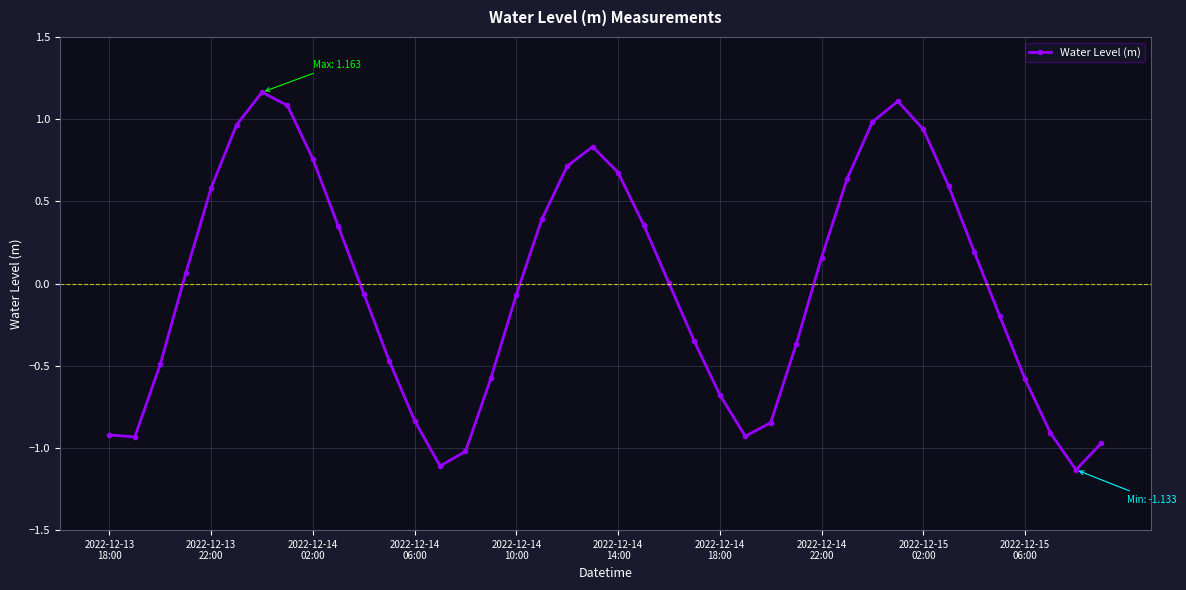

What is the difference between the maximum and minimum values?

2.3